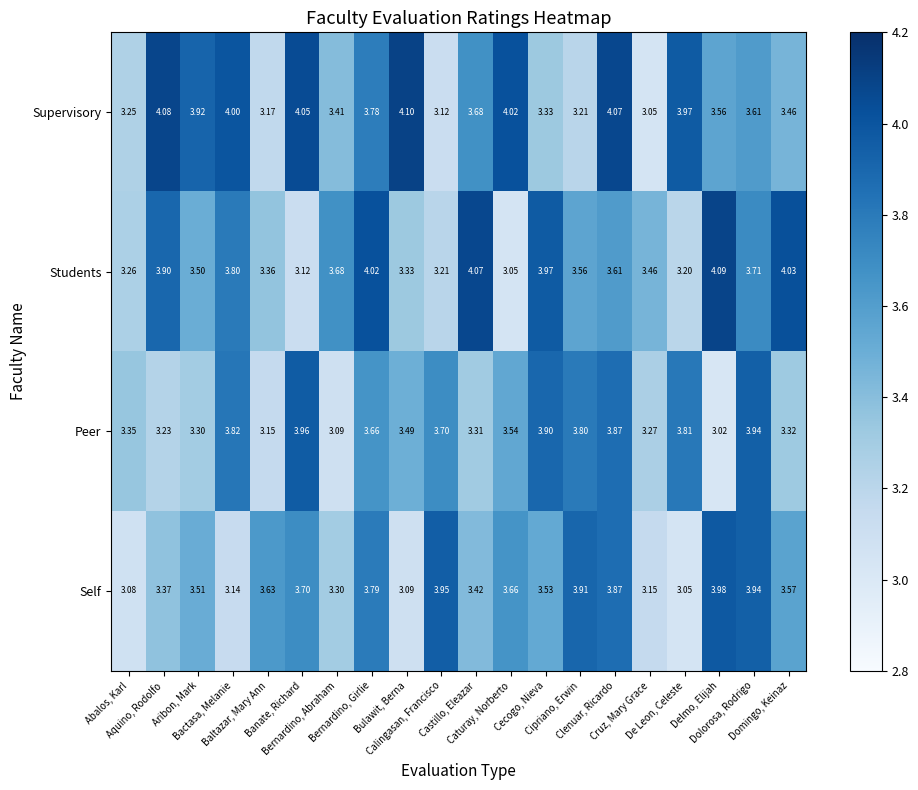

Rank the series at Bactasa, Melanie from highest to lowest value.

Supervisory, Peer, Students, Self